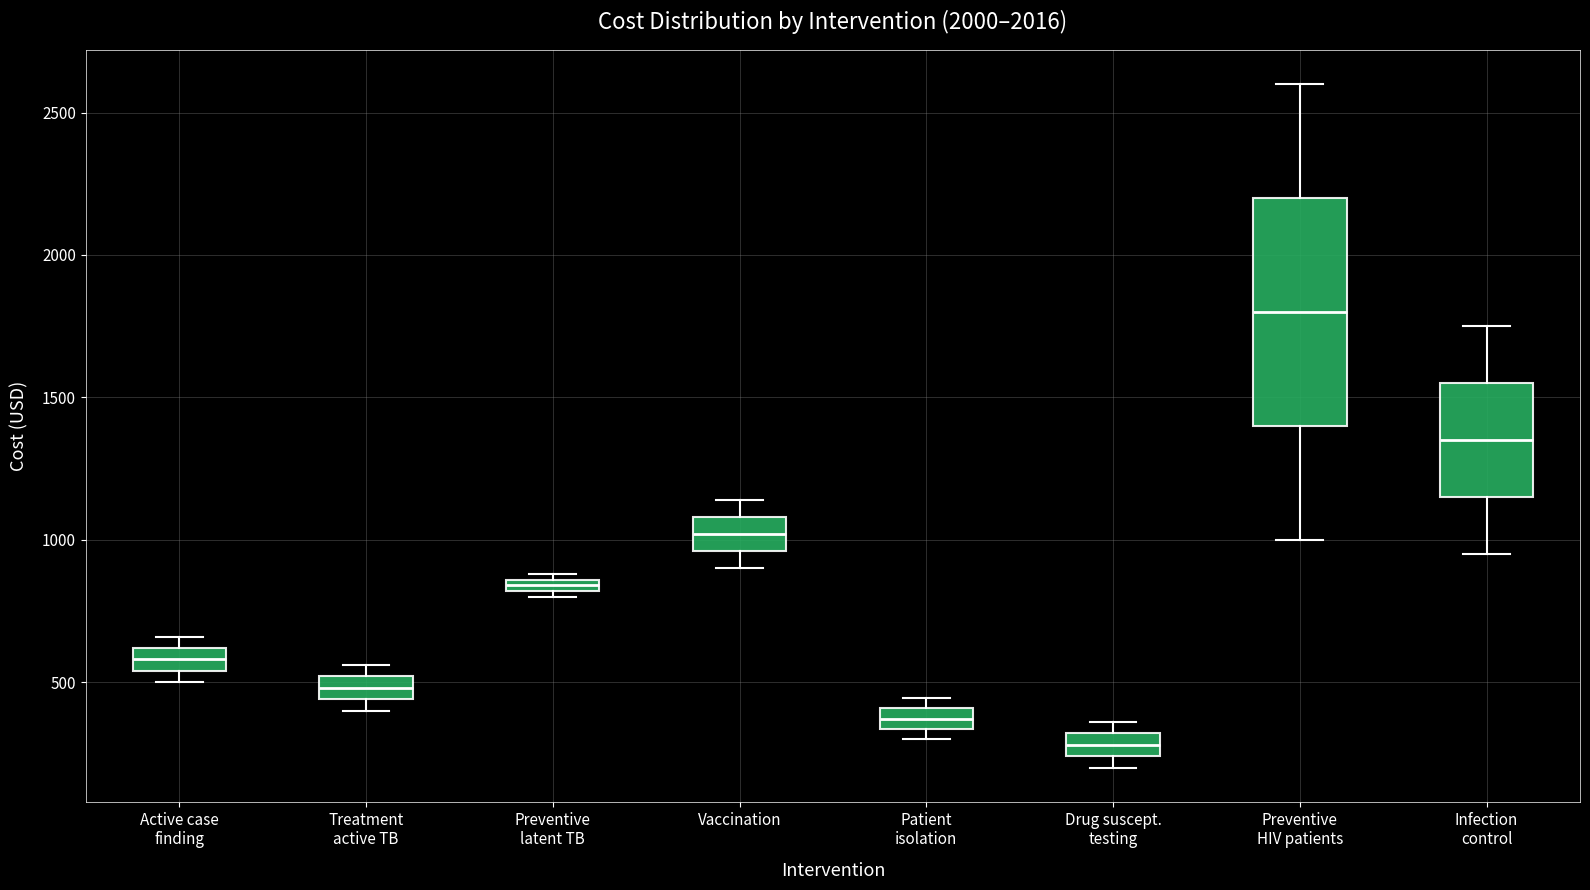

Where is the upper edge of the box for Drug suscept. testing on the y-axis? The values are not printed on the chart, so give them approximately, as read against the axis.

300